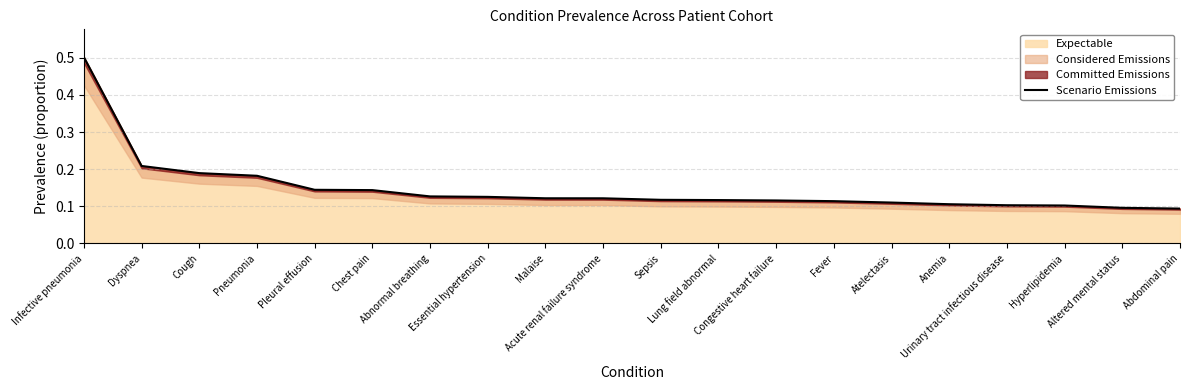

Reading left to right, what are all the values shown in this chart?

0.5	0.2	0.2	0.2	0.1	0.1	0.1	0.1	0.1	0.1	0.1	0.1	0.1	0.1	0.1	0.1	0.1	0.1	0.1	0.1